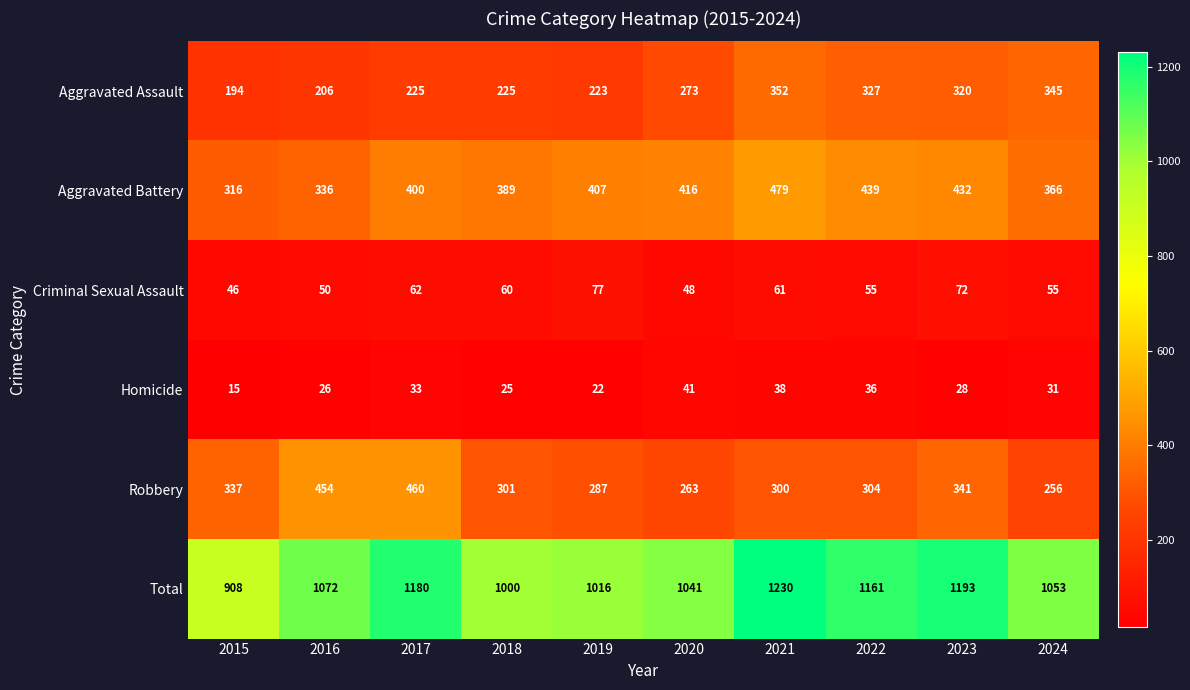

What is the minimum value for Total?

908